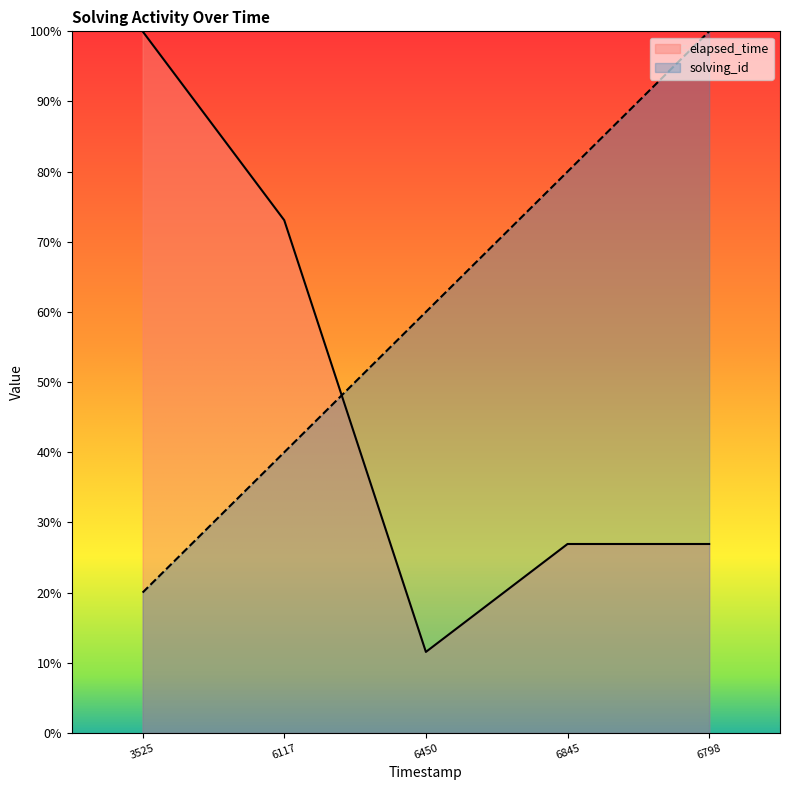

After their last crossing, which series has the higher values: elapsed_time or solving_id?

solving_id